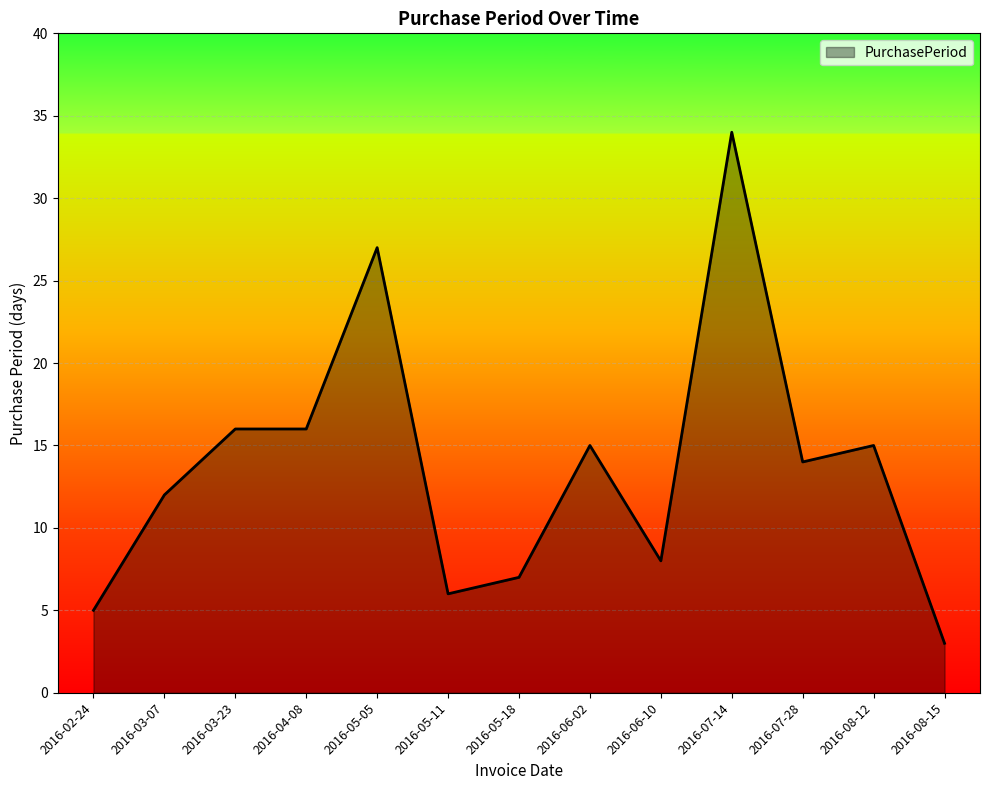

Approximately how many times larger is the value at 2016-05-18 compared to 2016-07-14?

0.2